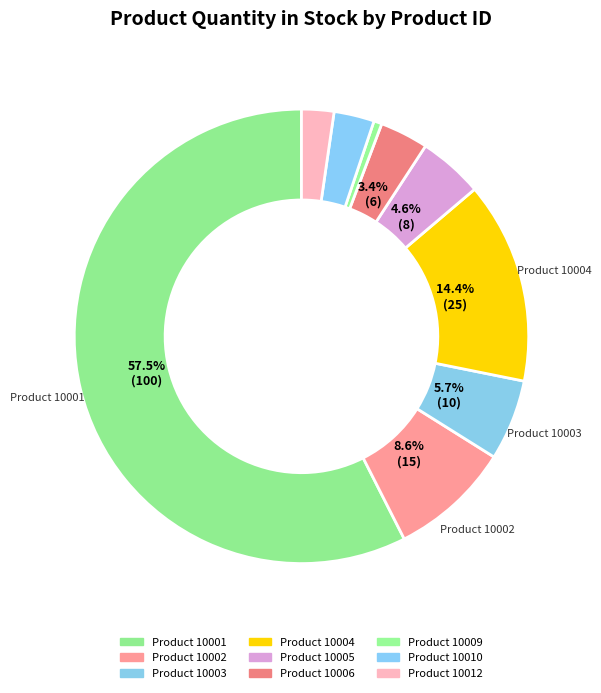

How many slices are in this pie chart?

9